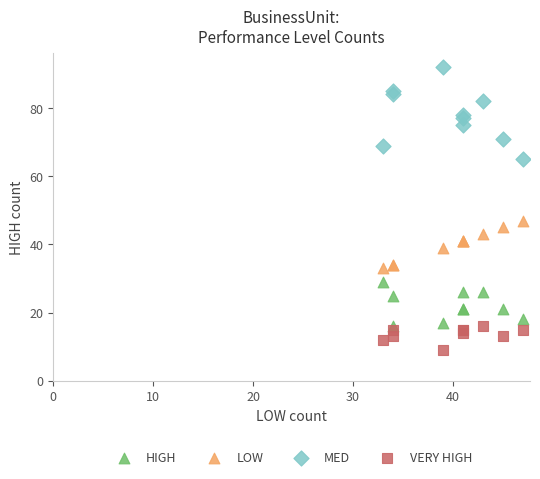

Which series has the widest spread of Y values?

MED